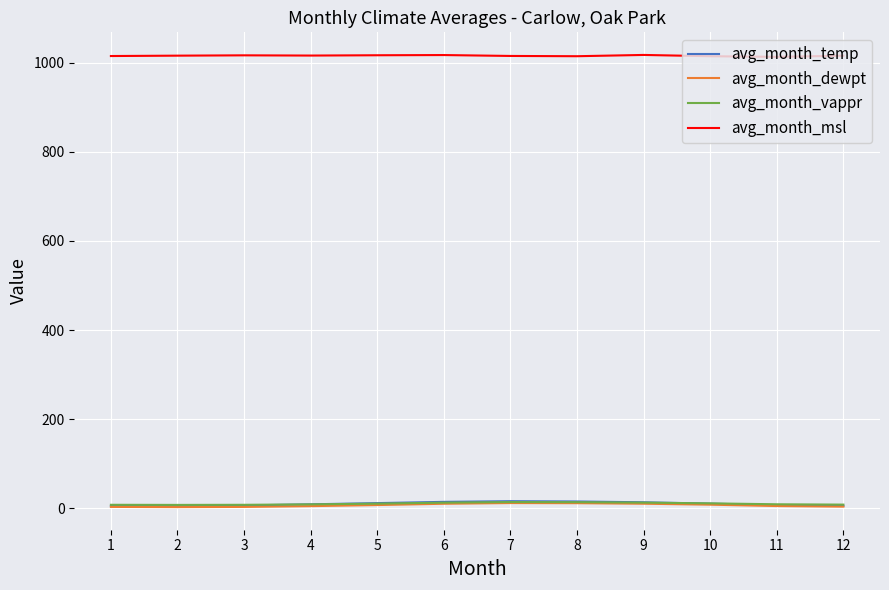

True or false: avg_month_msl and avg_month_temp intersect in this chart.

False